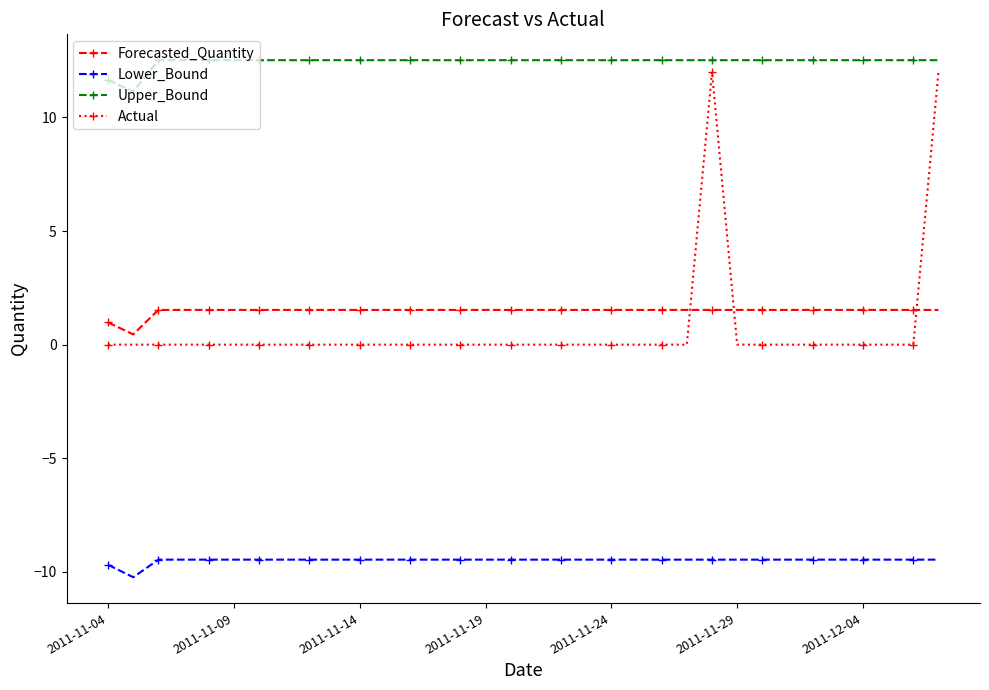

True or false: Actual and Lower_Bound intersect in this chart.

False